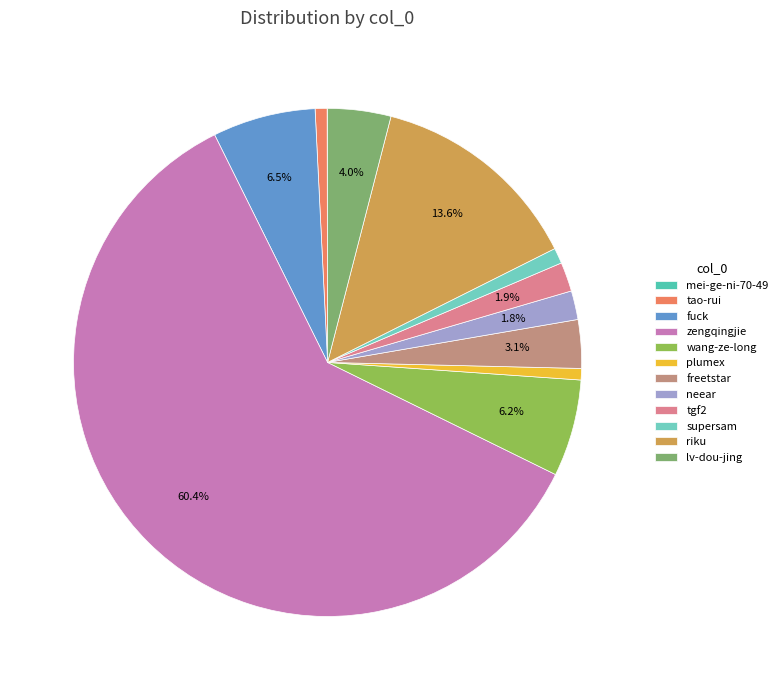

How many segments does this pie chart have?

12